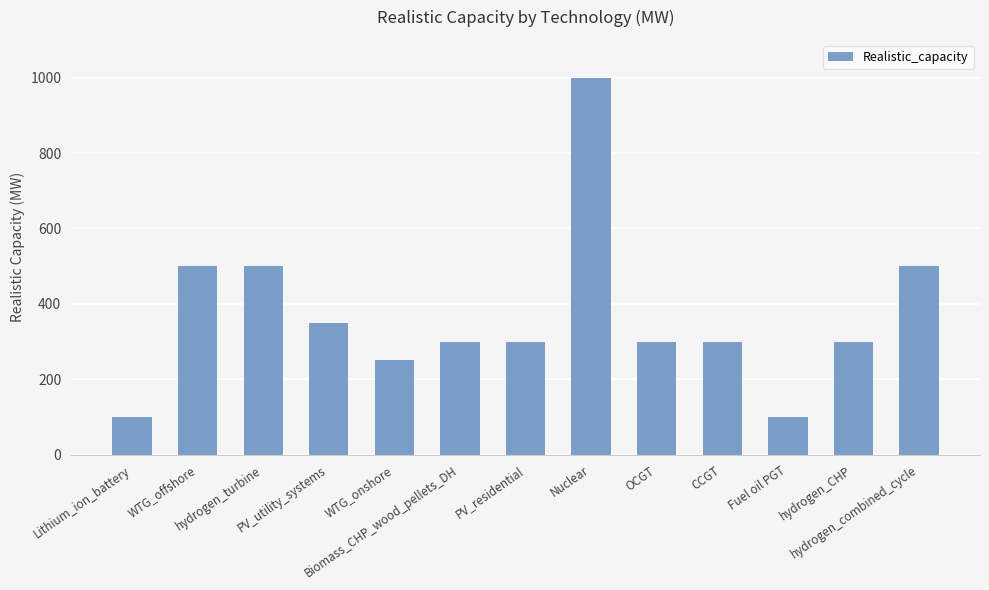

What is the greatest value displayed?

1000